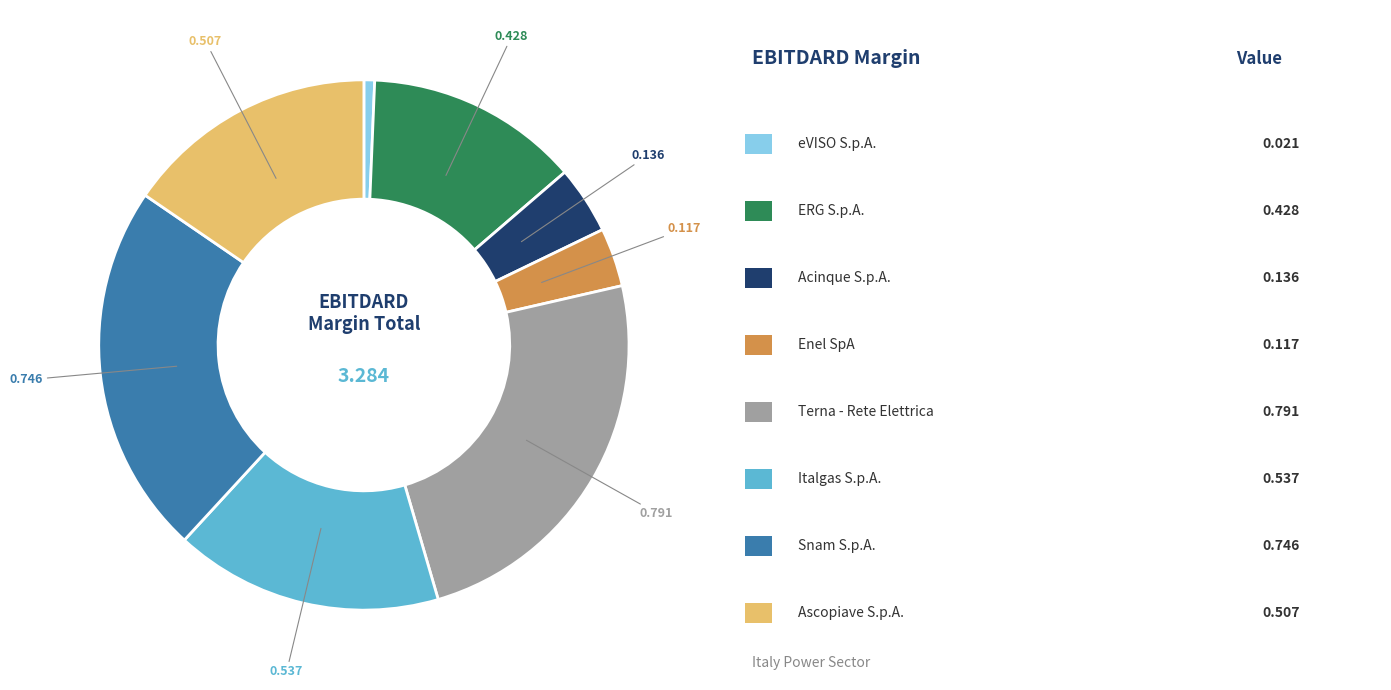

Is there a majority slice in this chart?

No